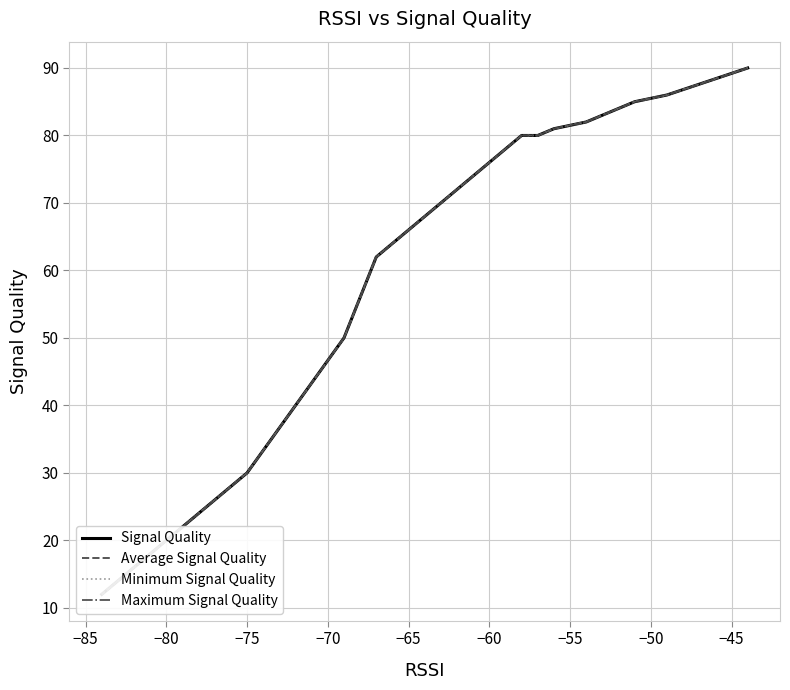

True or false: Maximum Signal Quality and Average Signal Quality intersect in this chart.

False